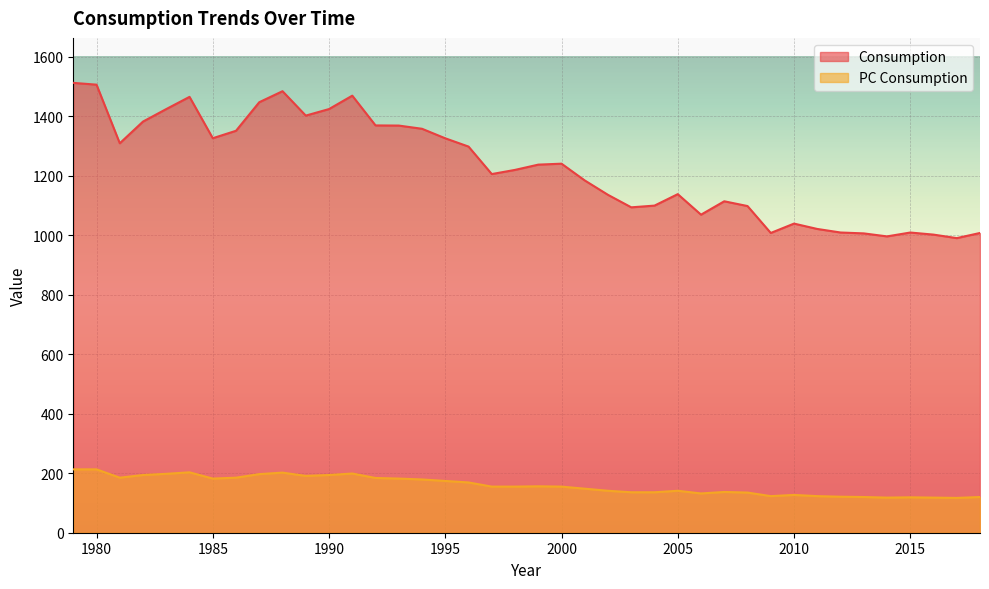

The PC Consumption series shows 69.9 at 1987. True or false?

False